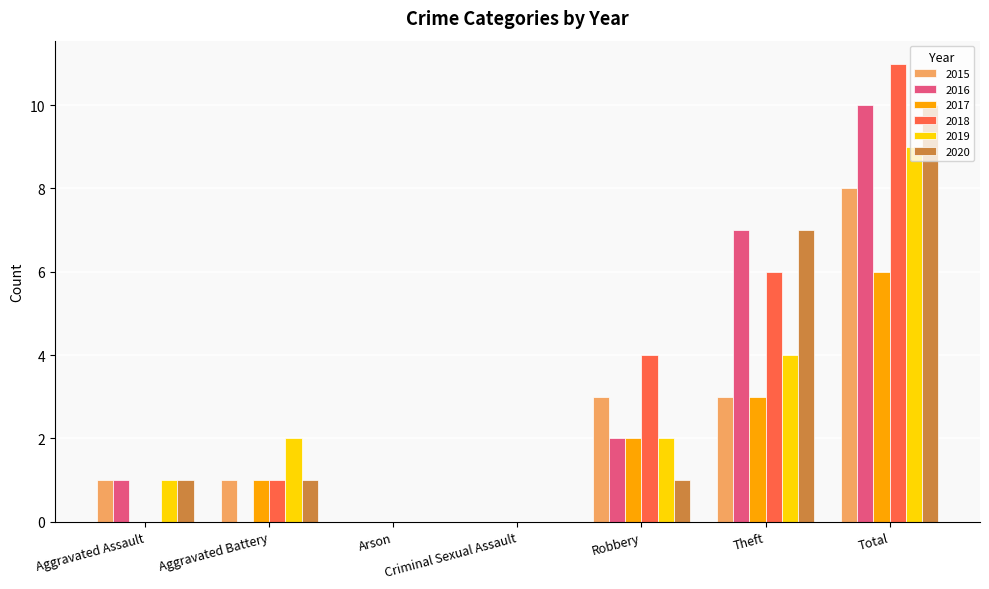

Where is 2020 nearest to the value 5?

Theft